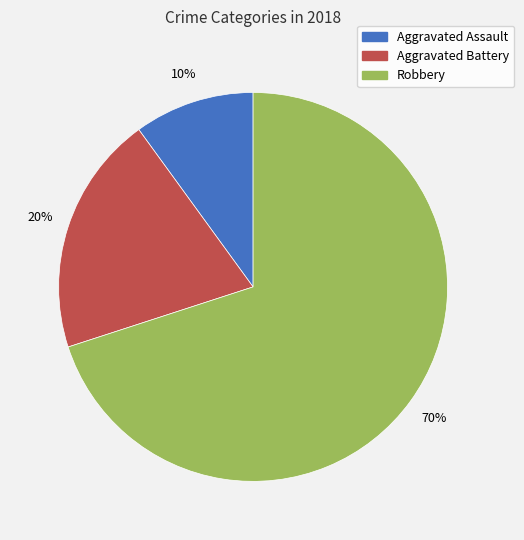

To the nearest percent, what is the difference between the largest and smallest slice percentages?

60%